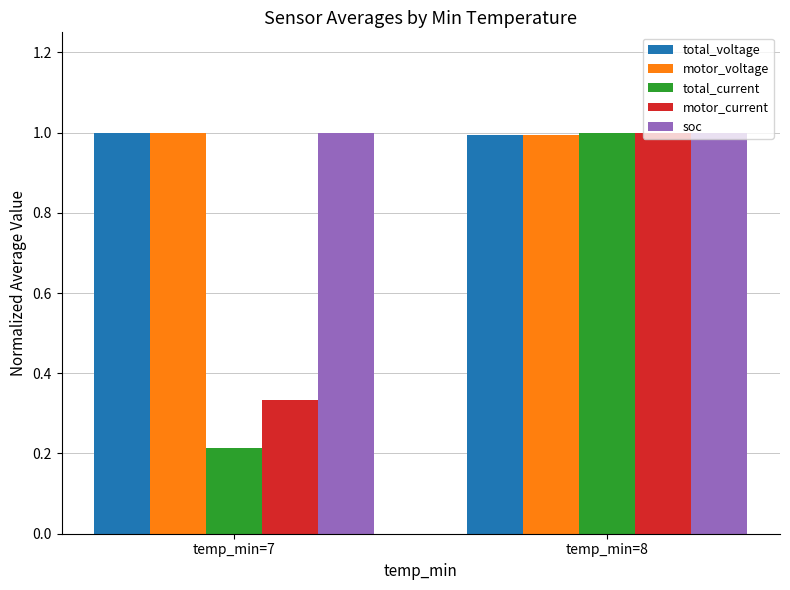

What value does the motor_voltage series have at temp_min=7?

1.0